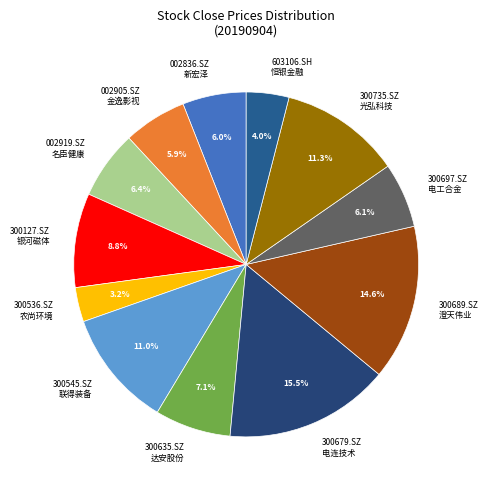

What portion of the pie excludes 002905.SZ 金逸影视?

94.1%